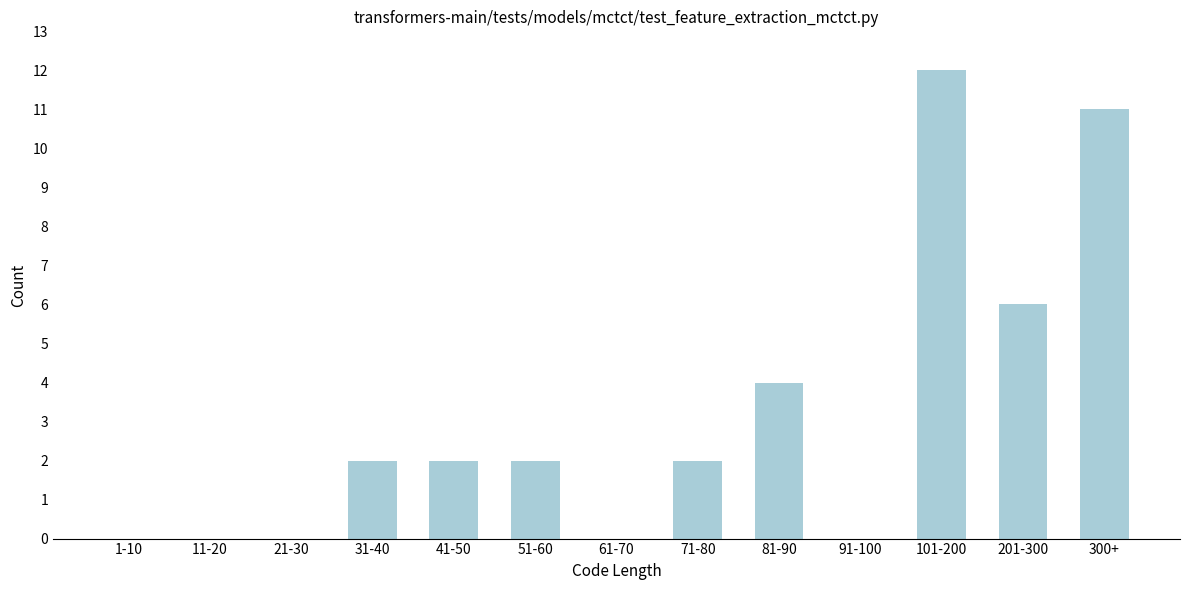

Reading right to left, list all the values displayed in this chart.

300+=11	201-300=6	101-200=12	91-100=0	81-90=4	71-80=2	61-70=0	51-60=2	41-50=2	31-40=2	21-30=0	11-20=0	1-10=0